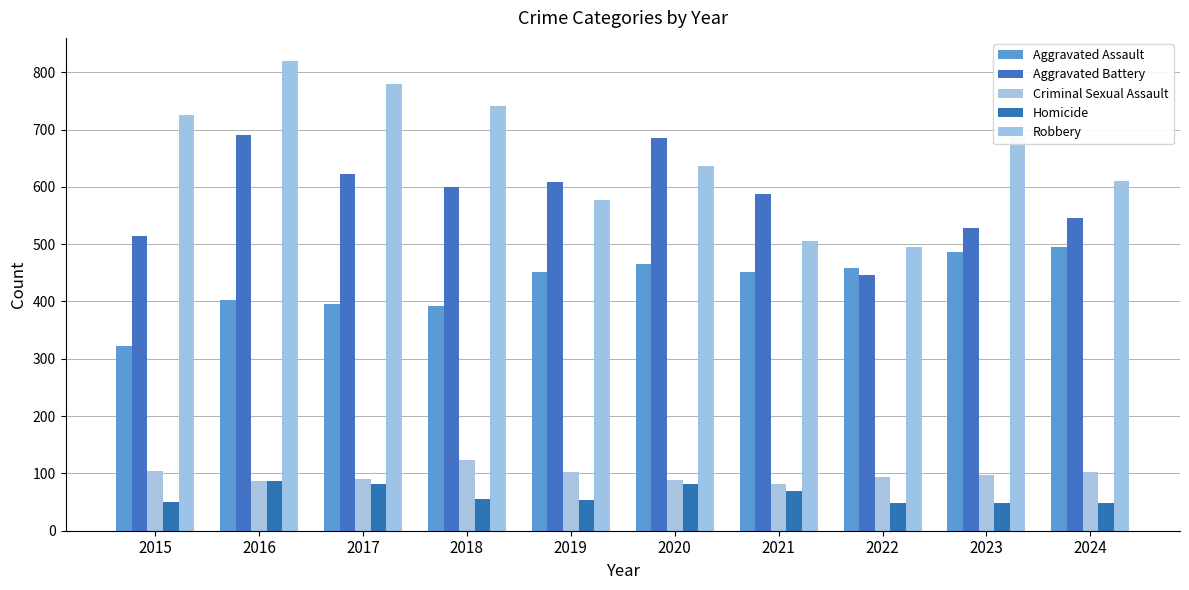

Where is Criminal Sexual Assault nearest to the value 102?

2019